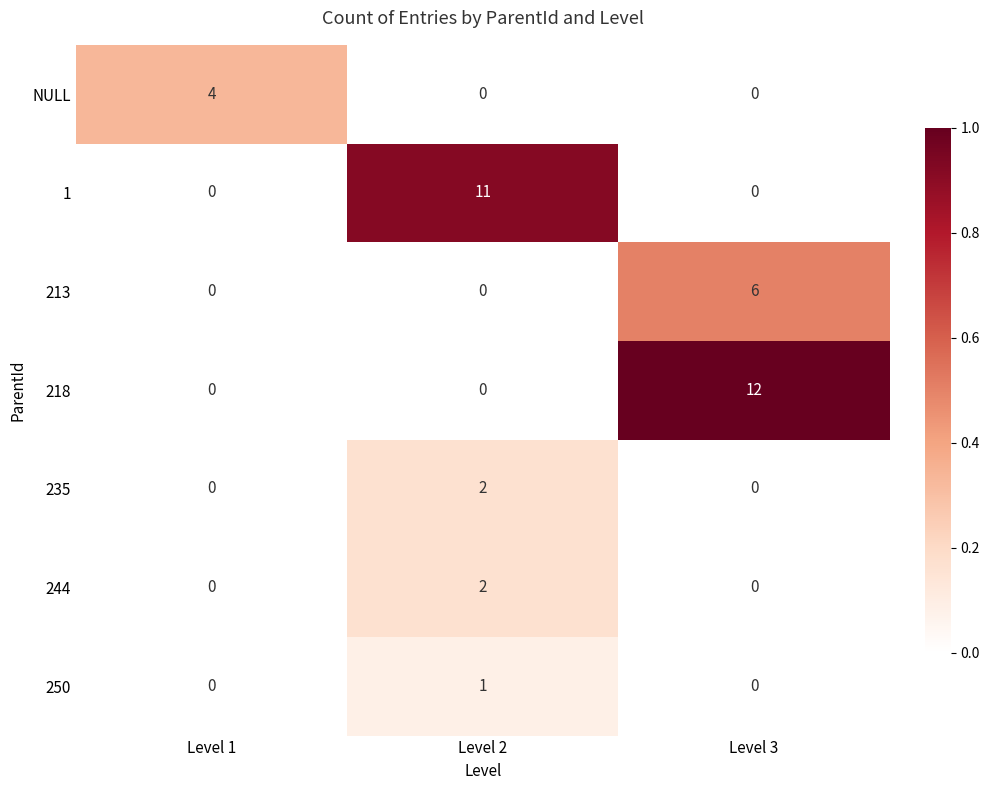

The value of 250 at Level 3 is 0. True or false?

True